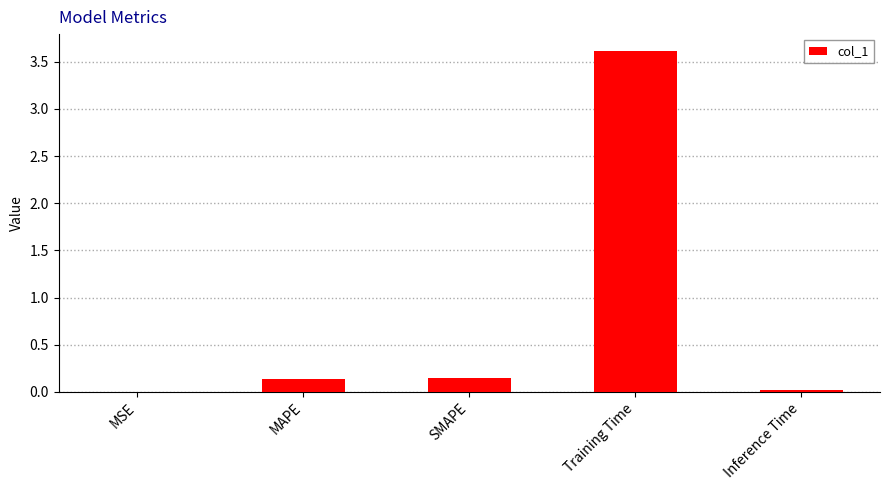

What is the sum of all values?

3.9